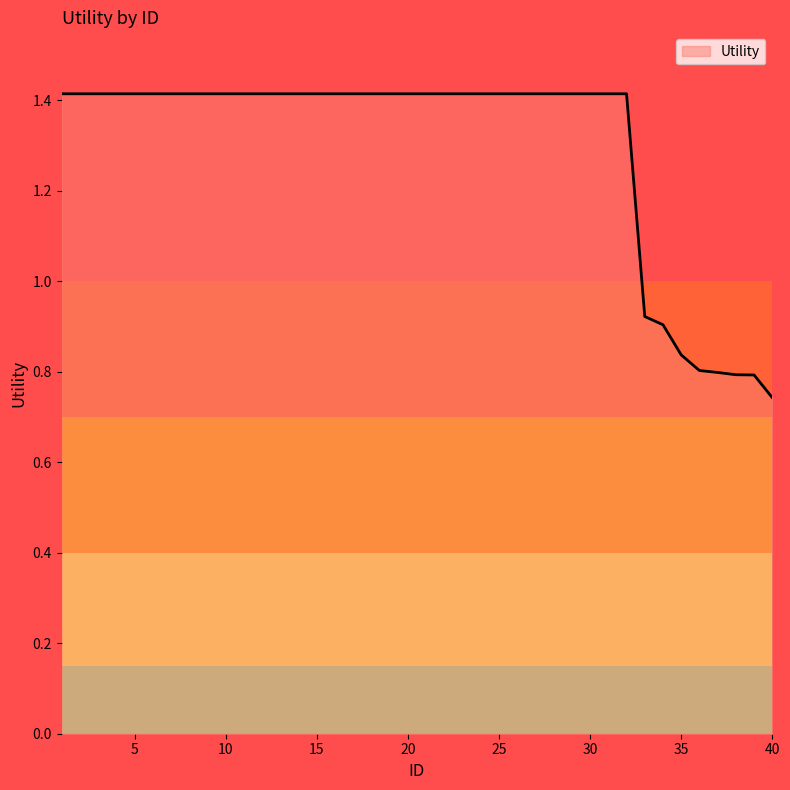

What is the greatest value displayed?

1.4